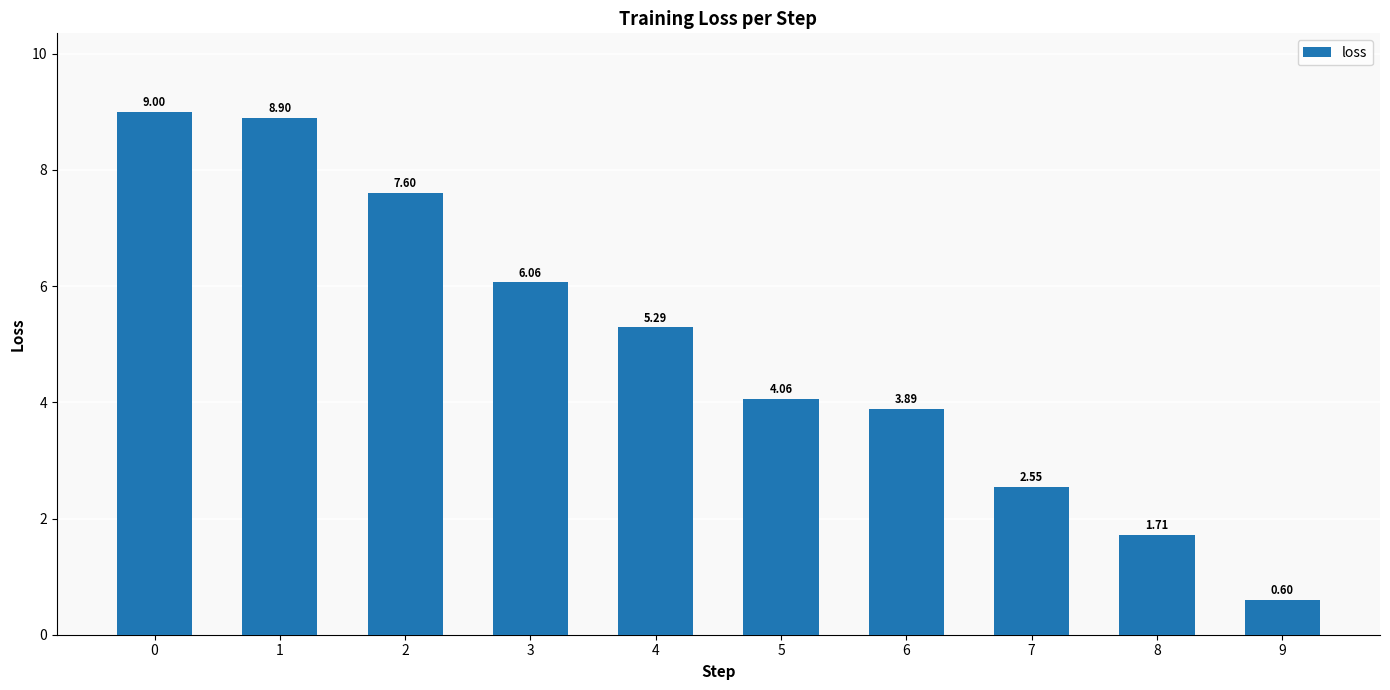

Where is the data nearest to the value 4?

5